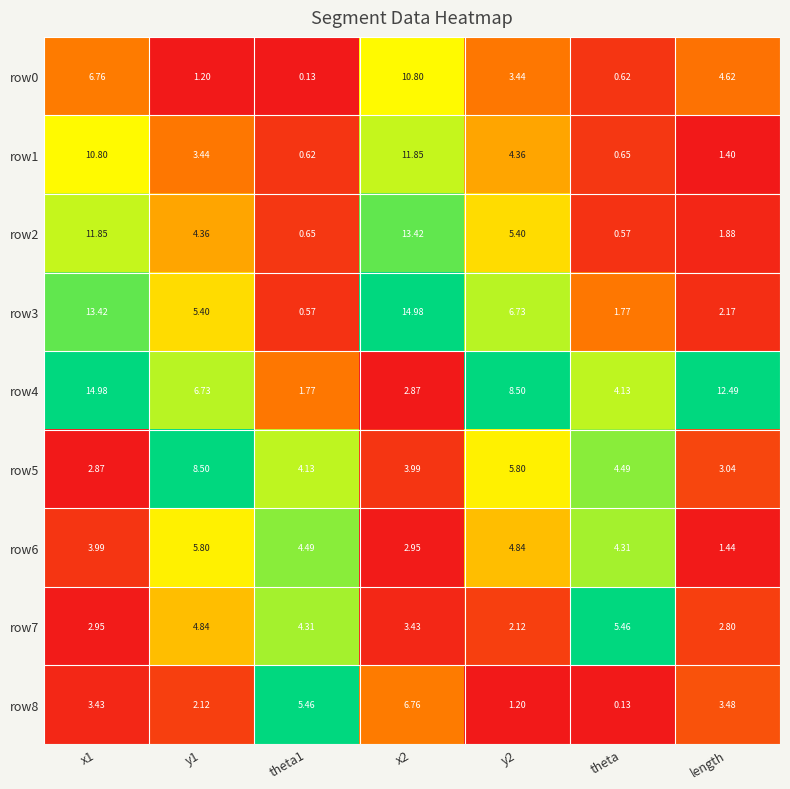

Where is row0 nearest to the value 5?

length